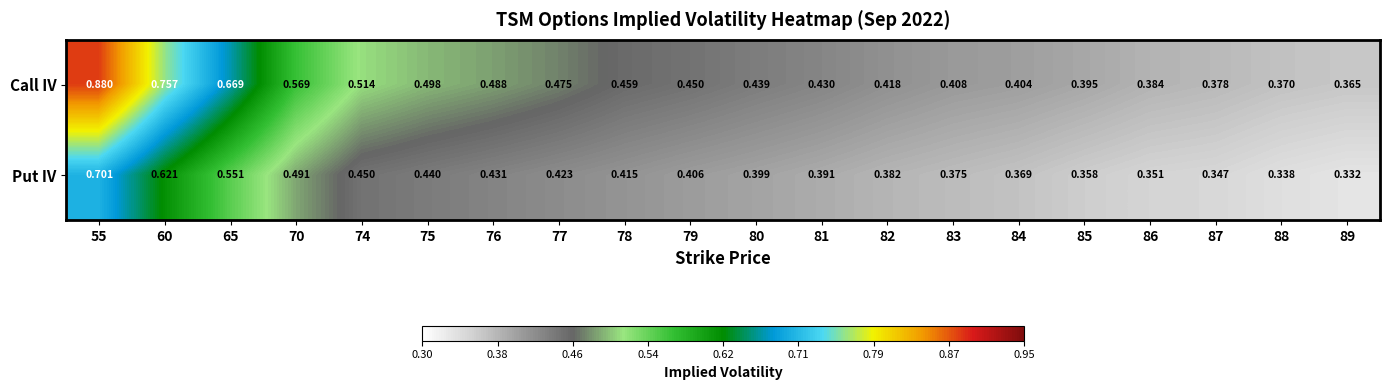

Is the value of Call IV at 65 greater than the value of Put IV at 88?

Yes